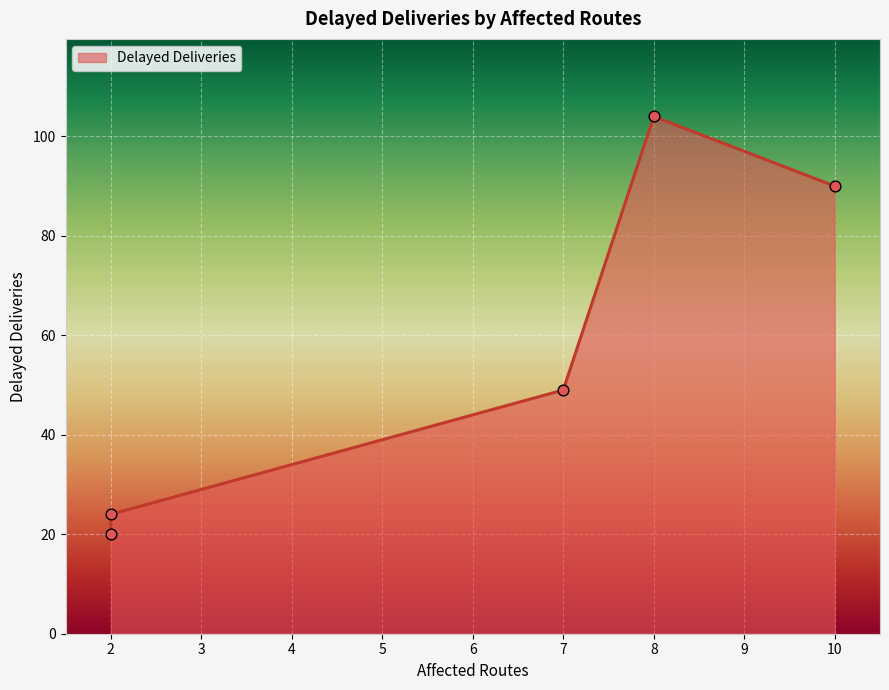

Which has a higher value, 7 or 2?

7